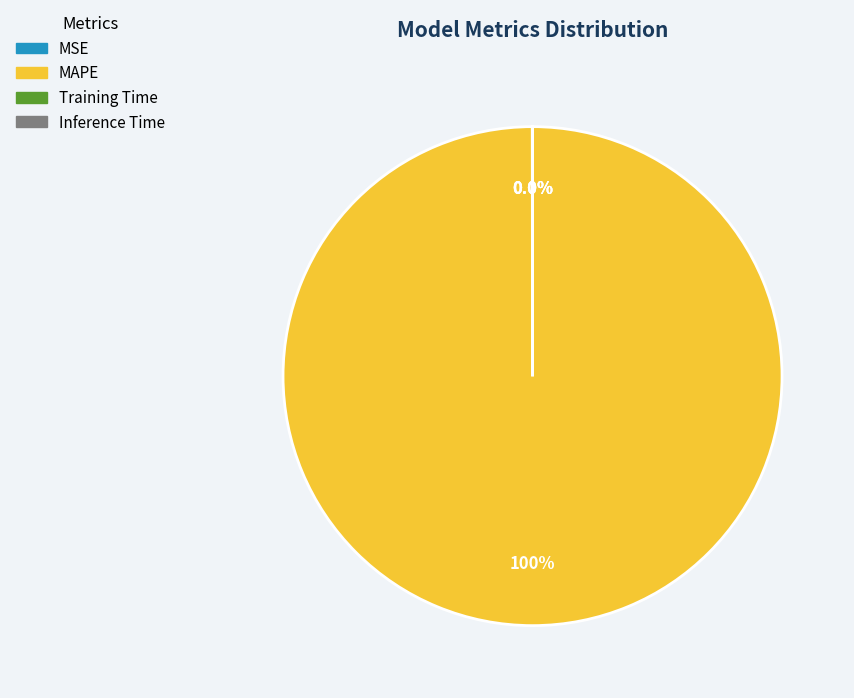

Is there a majority slice in this chart?

Yes